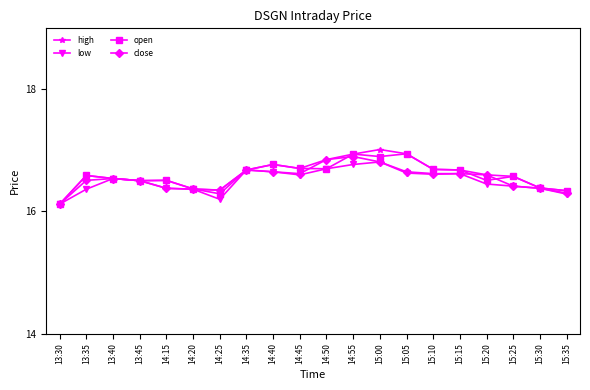

What are all the series names shown in the legend?

high, low, open, close